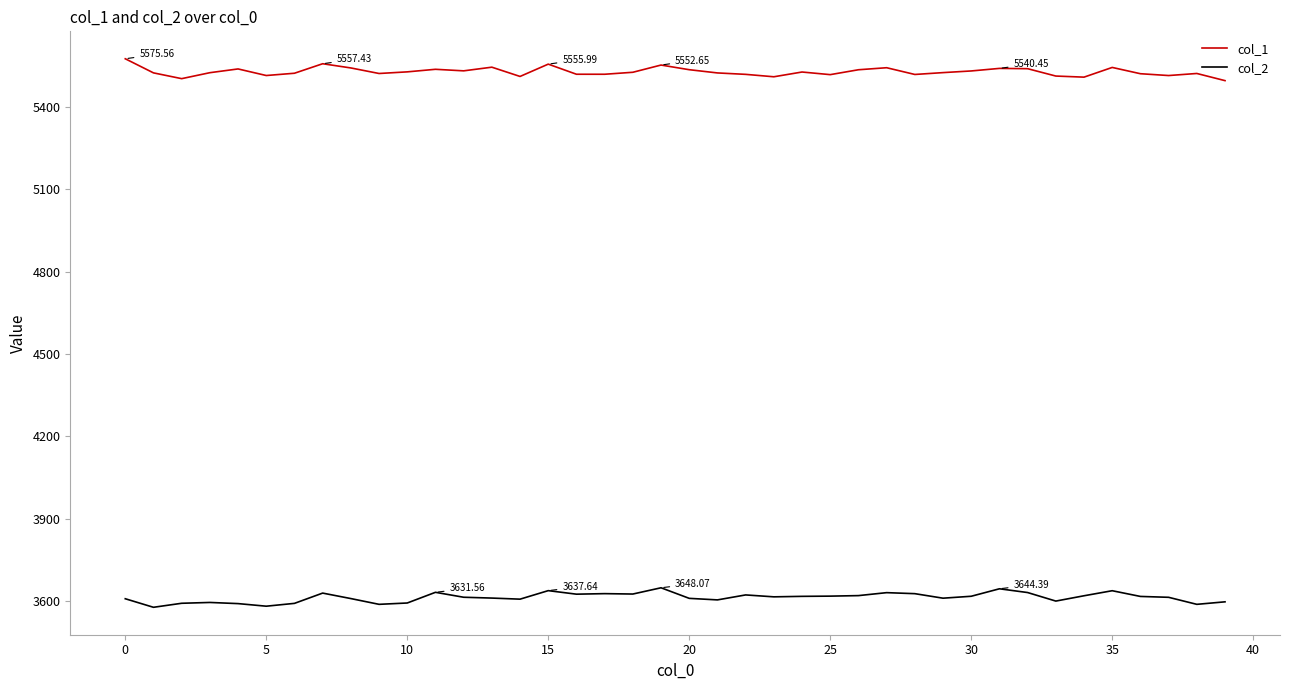

Which series has the largest total across all categories?

col_1